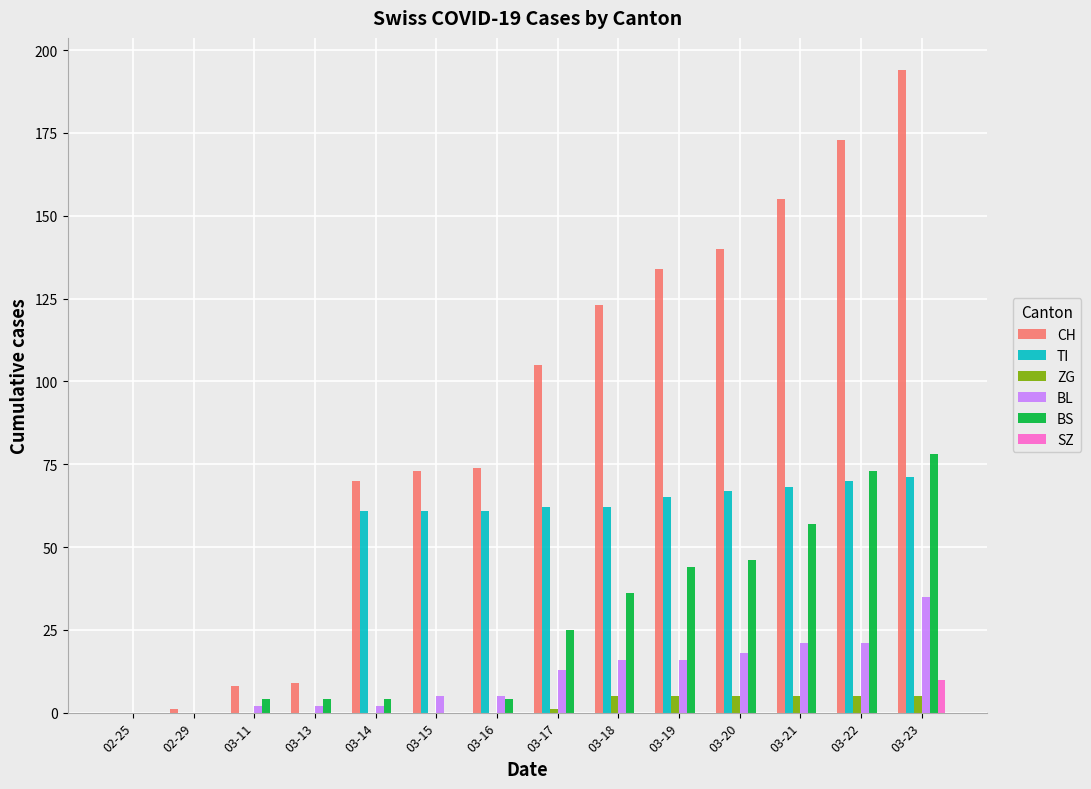

The BS series shows 57 at 03-21. True or false?

True